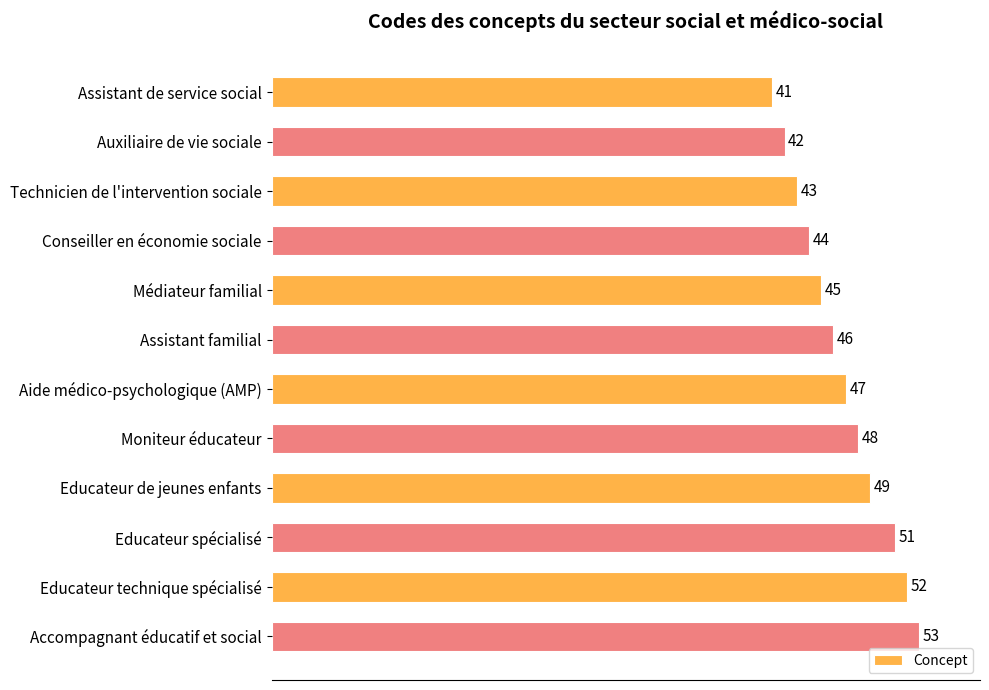

The chart shows a value of 10 at Conseiller en économie sociale. True or false?

False